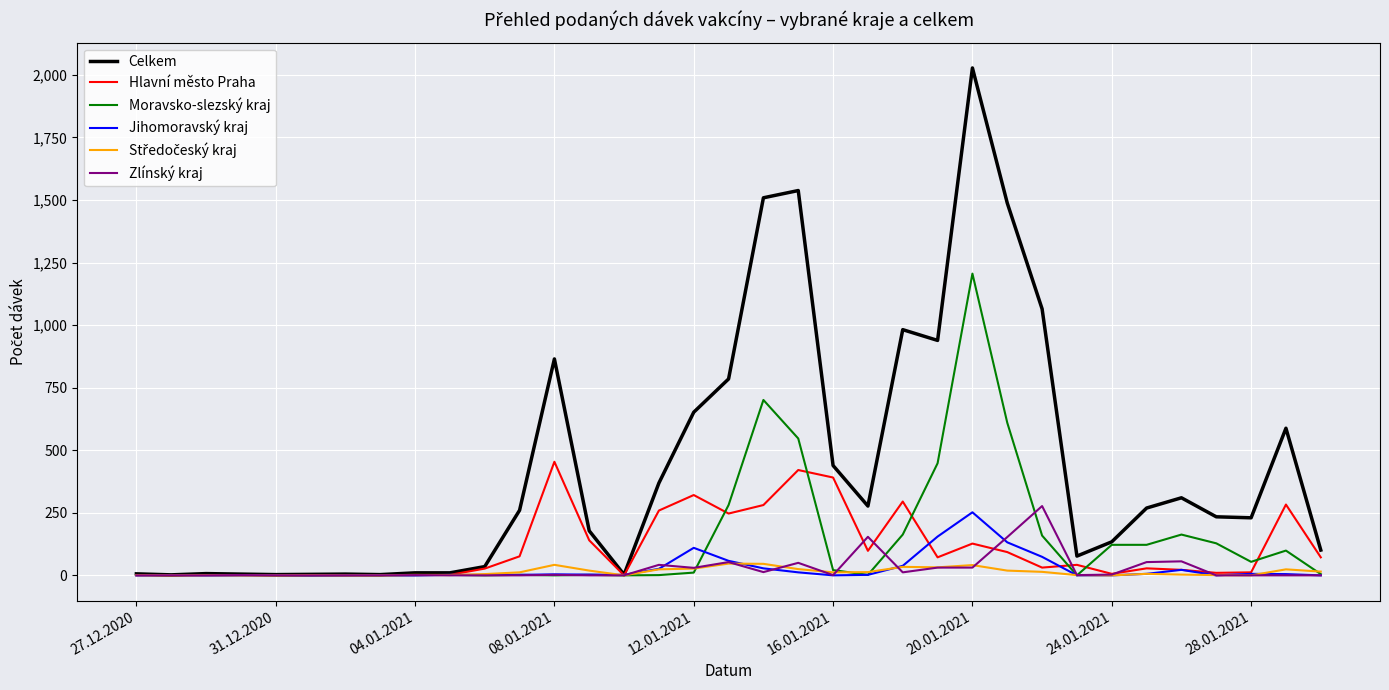

What is the difference between the second highest and minimum values in the Jihomoravský kraj series?

155